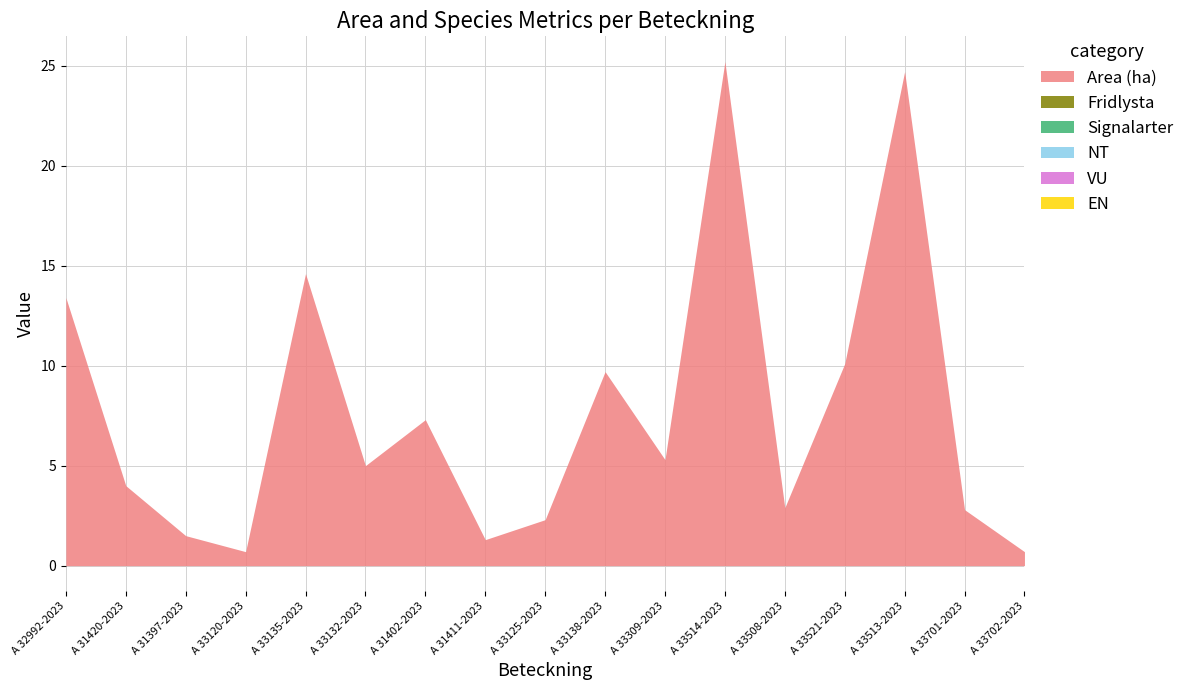

Reading right to left, list all the values displayed in this chart.

Area (ha): A 33702-2023=0.7	A 33701-2023=2.8	A 33513-2023=24.7	A 33521-2023=10.1	A 33508-2023=2.9	A 33514-2023=25.2	A 33309-2023=5.3	A 33138-2023=9.7	A 33125-2023=2.3	A 31411-2023=1.3	A 31402-2023=7.3	A 33132-2023=5.0	A 33135-2023=14.6	A 33120-2023=0.7	A 31397-2023=1.5	A 31420-2023=4.0	A 32992-2023=13.4
Fridlysta: A 33702-2023=0.0	A 33701-2023=0.0	A 33513-2023=0.0	A 33521-2023=0.0	A 33508-2023=0.0	A 33514-2023=0.0	A 33309-2023=0.0	A 33138-2023=0.0	A 33125-2023=0.0	A 31411-2023=0.0	A 31402-2023=0.0	A 33132-2023=0.0	A 33135-2023=0.0	A 33120-2023=0.0	A 31397-2023=0.0	A 31420-2023=0.0	A 32992-2023=0.0
Signalarter: A 33702-2023=0.0	A 33701-2023=0.0	A 33513-2023=0.0	A 33521-2023=0.0	A 33508-2023=0.0	A 33514-2023=0.0	A 33309-2023=0.0	A 33138-2023=0.0	A 33125-2023=0.0	A 31411-2023=0.0	A 31402-2023=0.0	A 33132-2023=0.0	A 33135-2023=0.0	A 33120-2023=0.0	A 31397-2023=0.0	A 31420-2023=0.0	A 32992-2023=0.0
NT: A 33702-2023=0.0	A 33701-2023=0.0	A 33513-2023=0.0	A 33521-2023=0.0	A 33508-2023=0.0	A 33514-2023=0.0	A 33309-2023=0.0	A 33138-2023=0.0	A 33125-2023=0.0	A 31411-2023=0.0	A 31402-2023=0.0	A 33132-2023=0.0	A 33135-2023=0.0	A 33120-2023=0.0	A 31397-2023=0.0	A 31420-2023=0.0	A 32992-2023=0.0
VU: A 33702-2023=0.0	A 33701-2023=0.0	A 33513-2023=0.0	A 33521-2023=0.0	A 33508-2023=0.0	A 33514-2023=0.0	A 33309-2023=0.0	A 33138-2023=0.0	A 33125-2023=0.0	A 31411-2023=0.0	A 31402-2023=0.0	A 33132-2023=0.0	A 33135-2023=0.0	A 33120-2023=0.0	A 31397-2023=0.0	A 31420-2023=0.0	A 32992-2023=0.0
EN: A 33702-2023=0.0	A 33701-2023=0.0	A 33513-2023=0.0	A 33521-2023=0.0	A 33508-2023=0.0	A 33514-2023=0.0	A 33309-2023=0.0	A 33138-2023=0.0	A 33125-2023=0.0	A 31411-2023=0.0	A 31402-2023=0.0	A 33132-2023=0.0	A 33135-2023=0.0	A 33120-2023=0.0	A 31397-2023=0.0	A 31420-2023=0.0	A 32992-2023=0.0